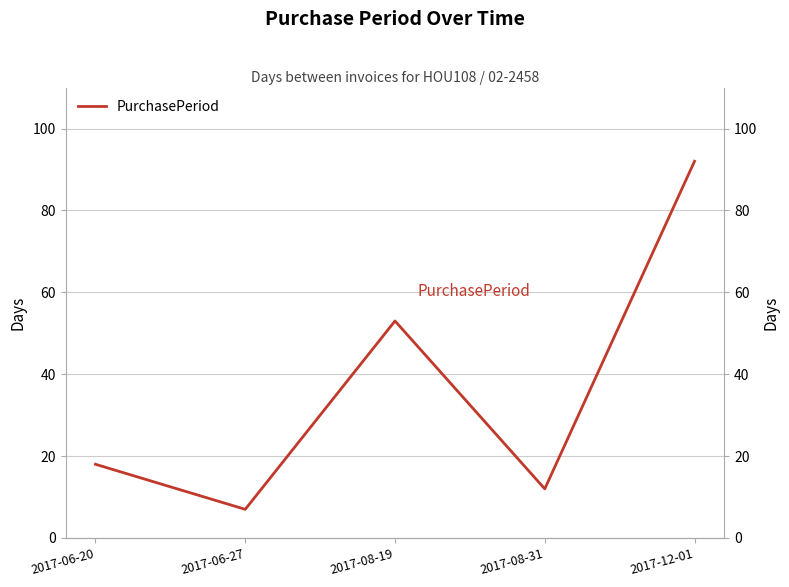

Reading left to right, transcribe all the data shown in this chart.

18	7	53	12	92